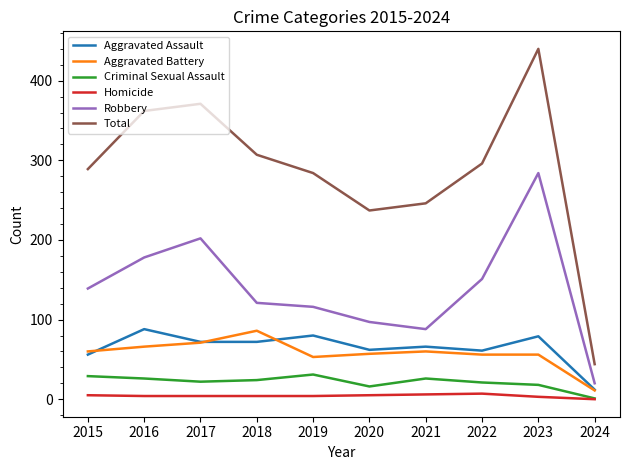

What is the maximum value shown in the chart?

440